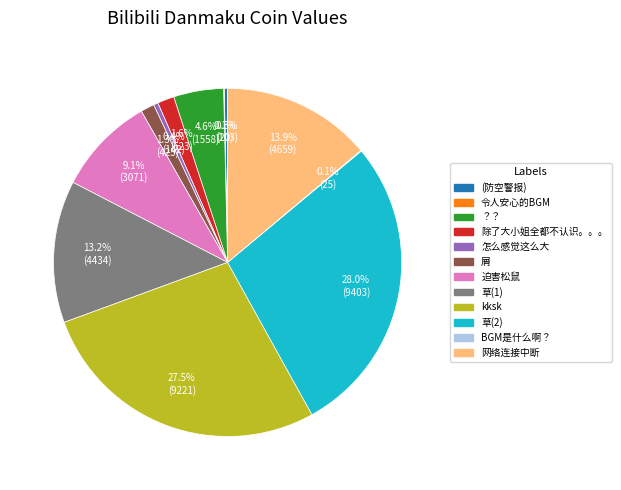

To the nearest percent, what portion does 屑 represent?

1%